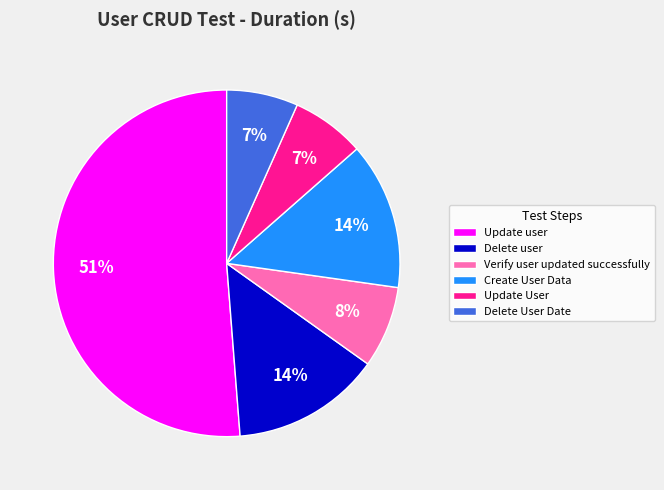

How many segments does this pie chart have?

6